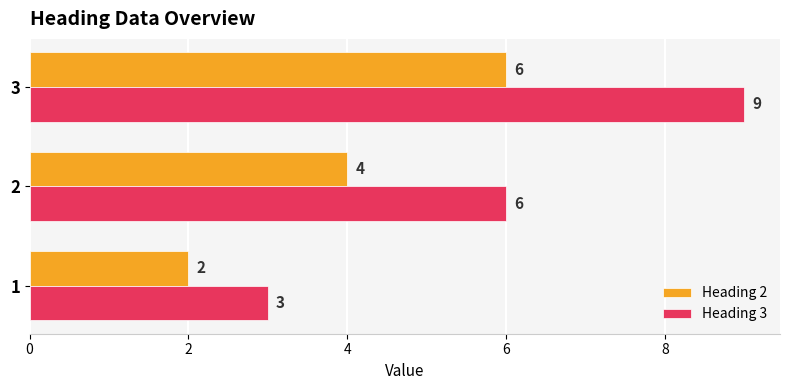

True or false: Heading 3 has a value of 9 at 3.

True